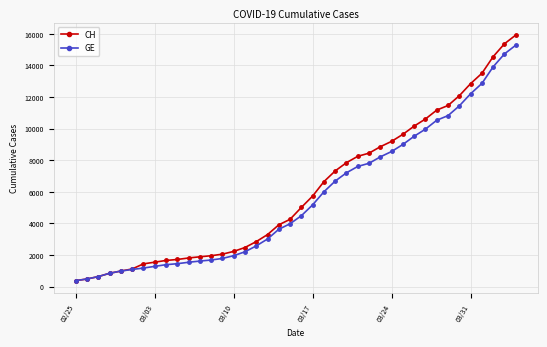

What is the minimum value shown in the chart?

375